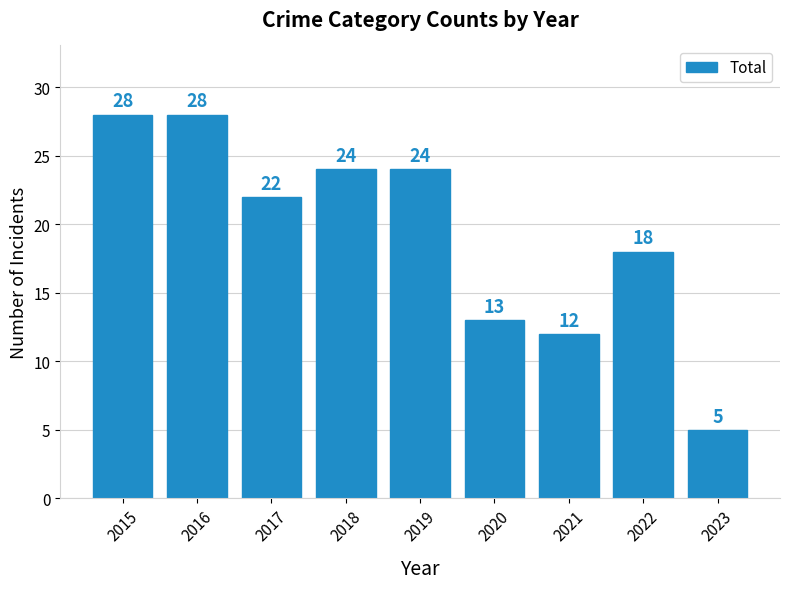

What is the approximate value at 2020, to the nearest 10?

10